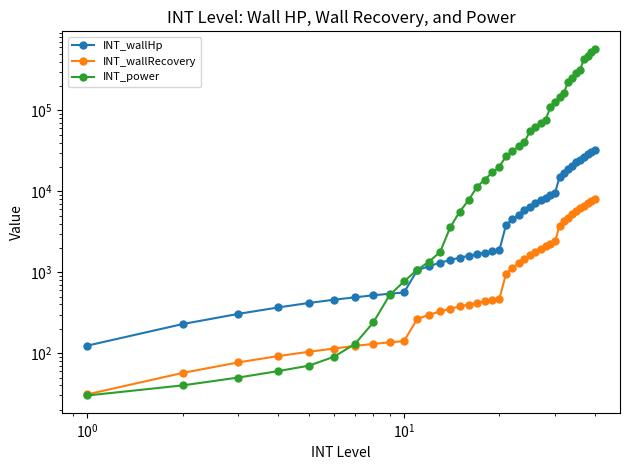

Which series has the largest total across all categories?

INT_power